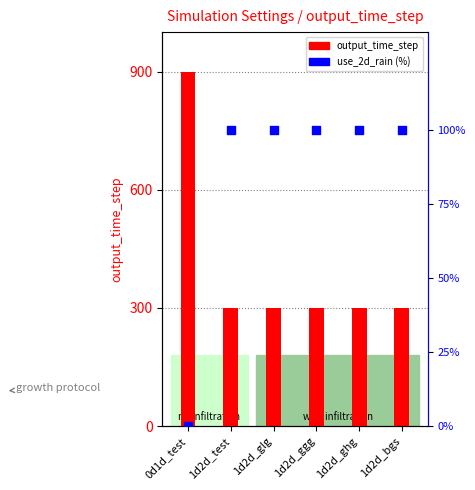

What are all the series names shown in the legend?

output_time_step, use_2d_rain (%)